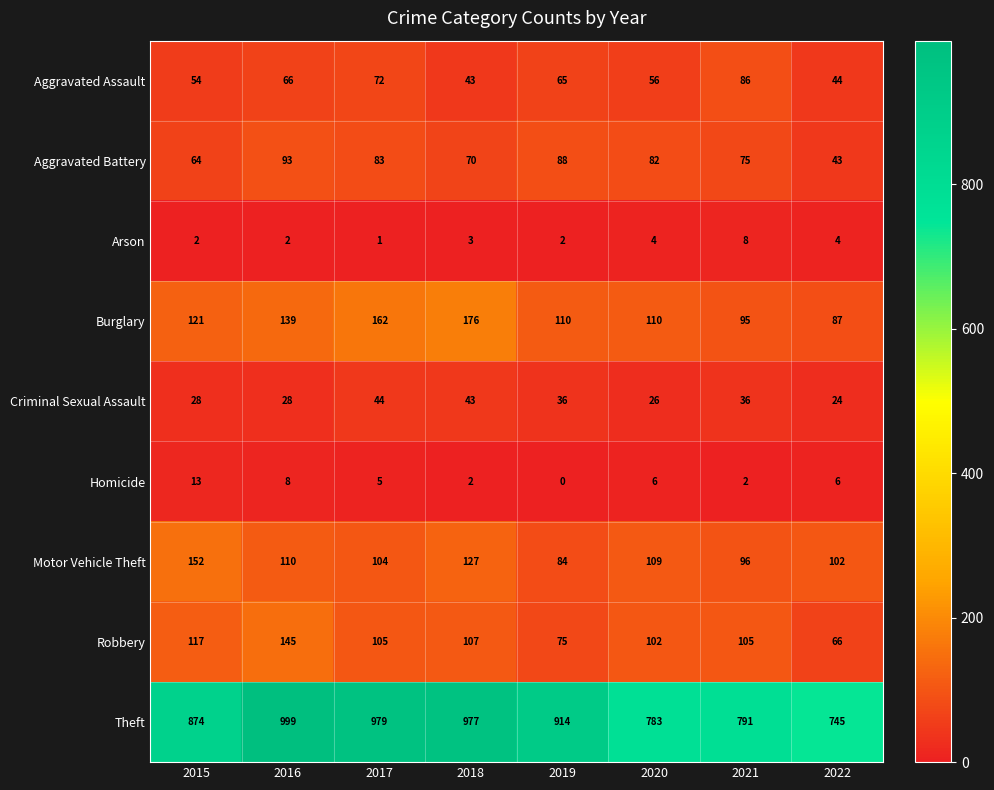

At which category is the sum across all series the highest?

2016